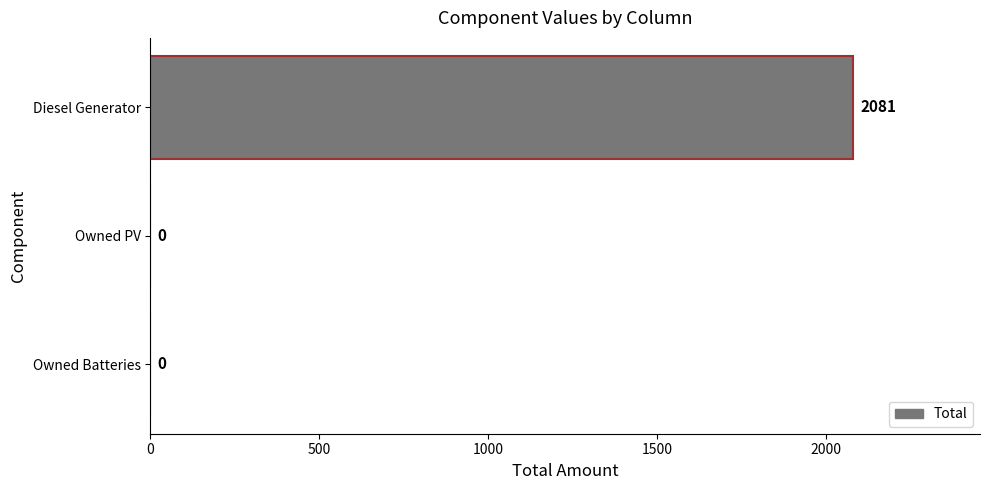

Which label corresponds to the largest value in the chart?

Diesel Generator